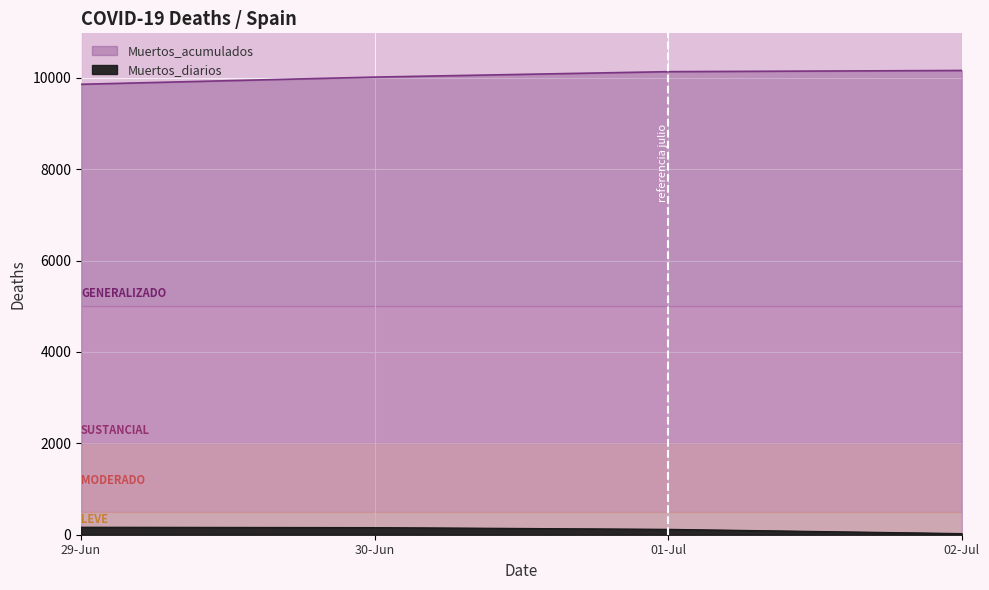

What is the value of the Muertos_diarios point at the 1st from the left?

165